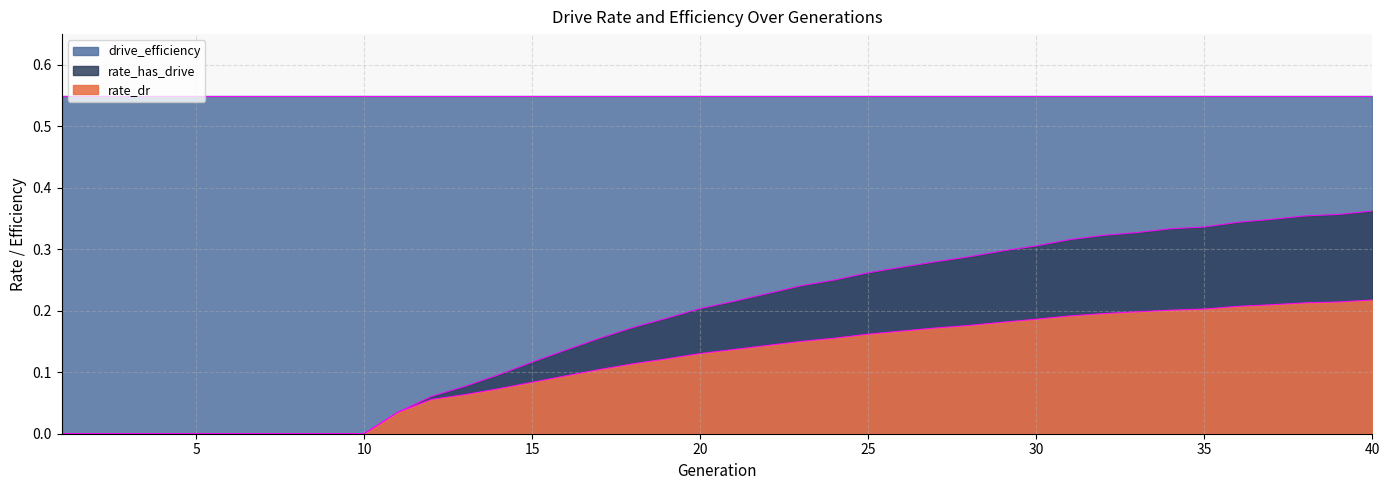

True or false: rate_has_drive and rate_dr intersect in this chart.

False